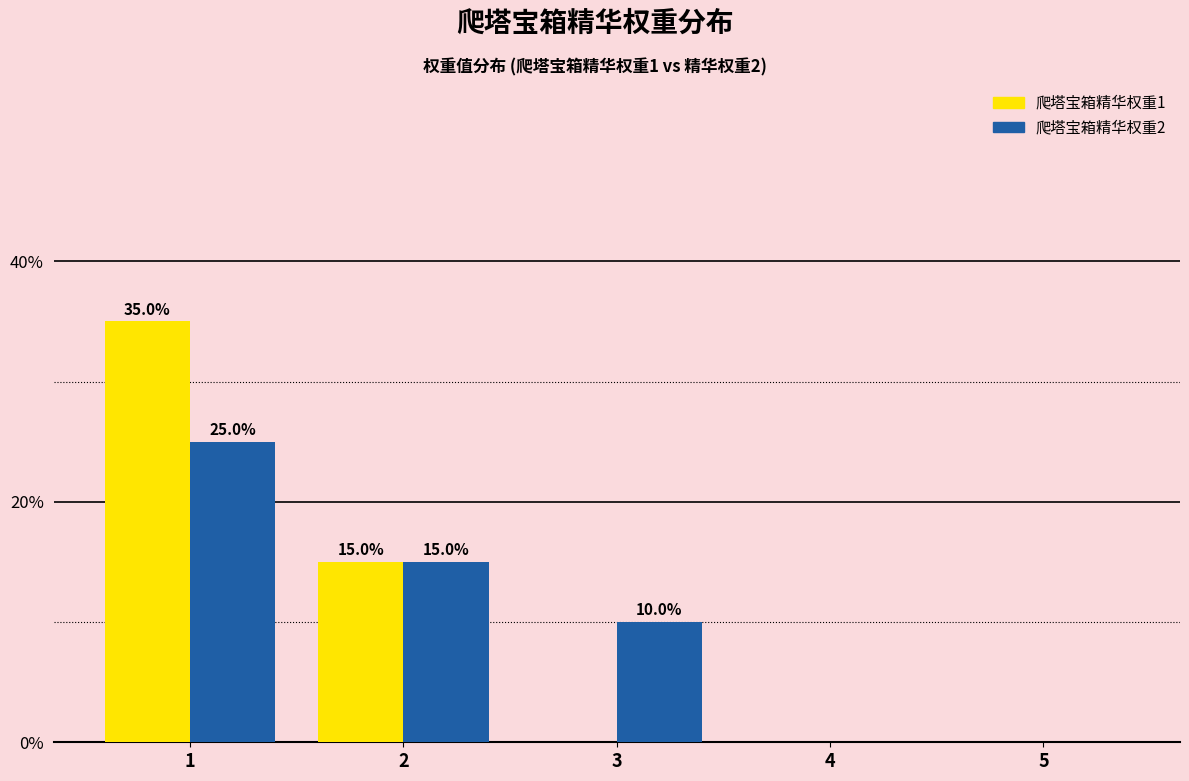

Reading left to right, list all the values displayed in this chart.

爬塔宝箱精华权重1: 1=35	2=15	3=0	4=0	5=0
爬塔宝箱精华权重2: 1=25	2=15	3=10	4=0	5=0